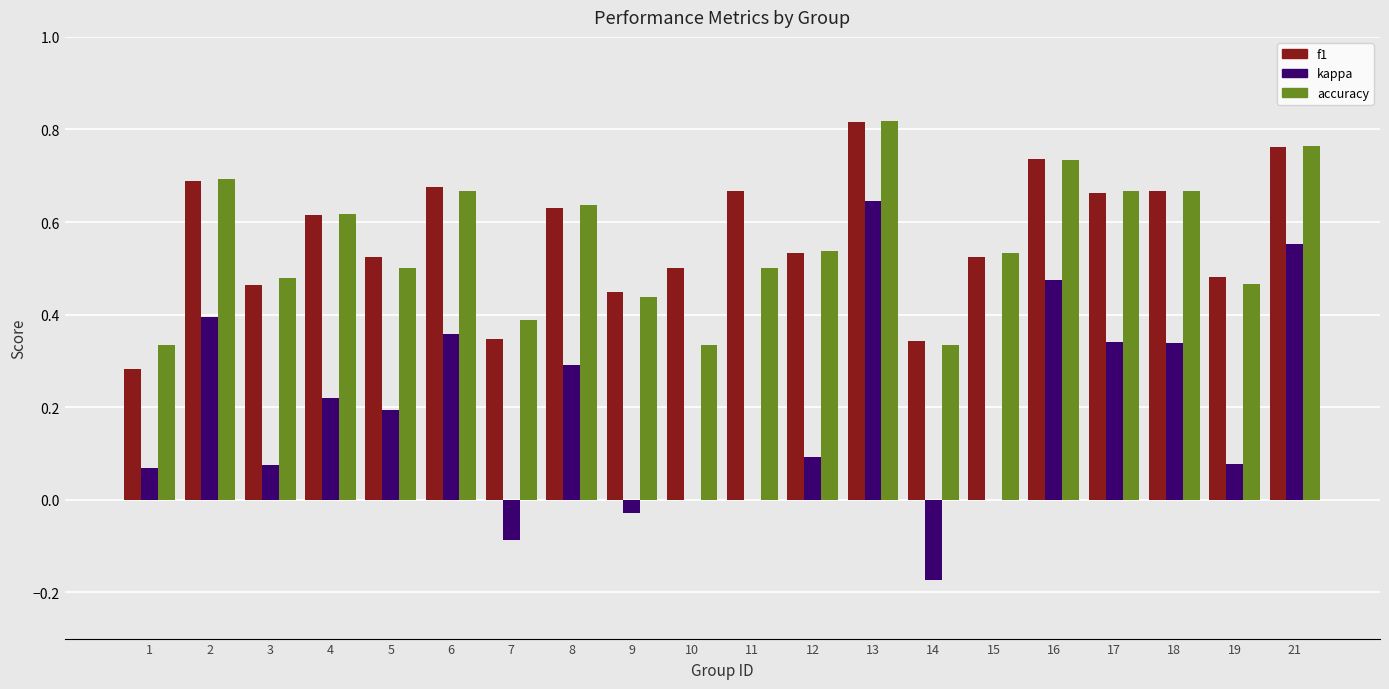

Is the value of f1 at 13 greater than the value of accuracy at 9?

Yes